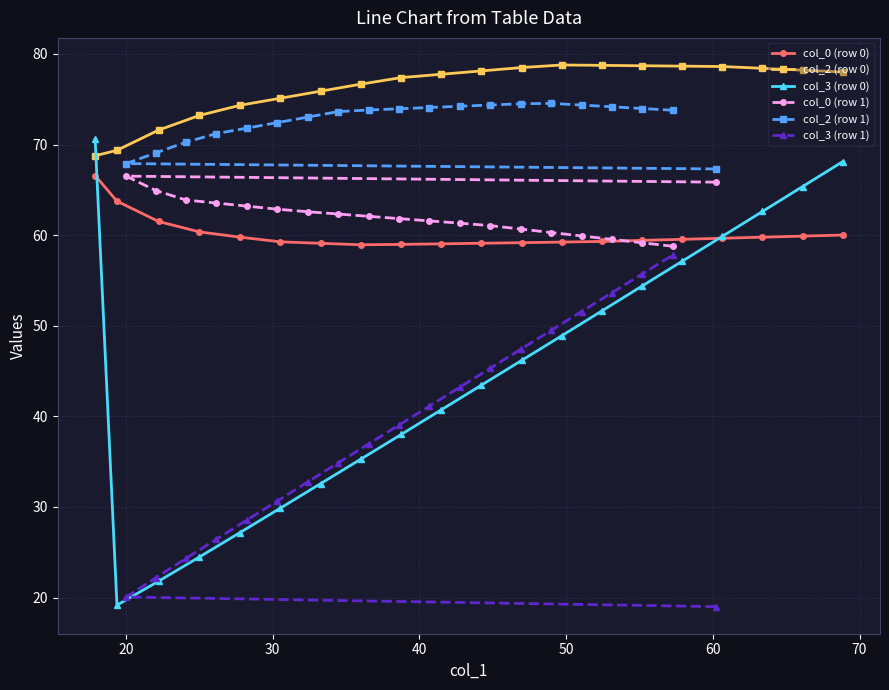

True or false: col_2 (row 0) has more than 0 interior local peaks.

True